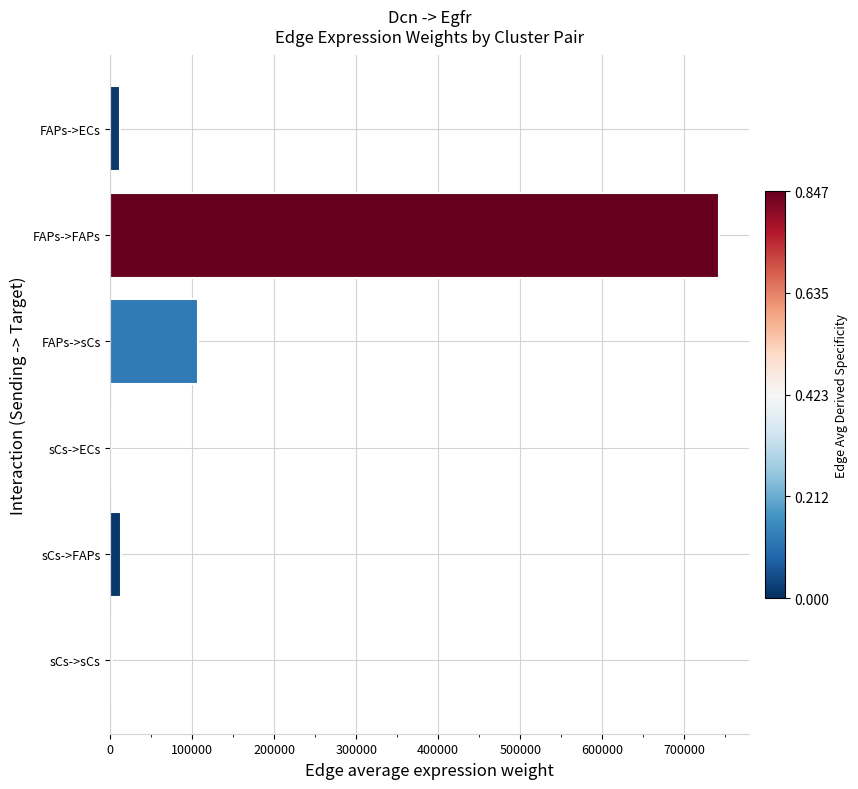

What is the sum of all values?

876736.2